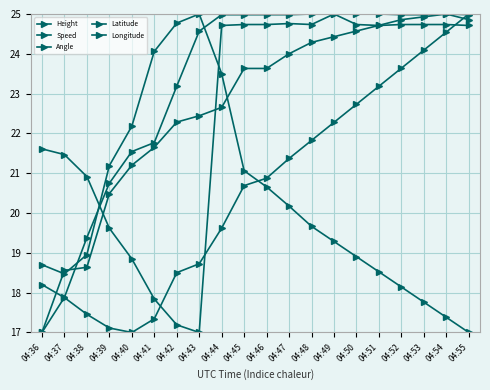

How many data points does each series have?

20